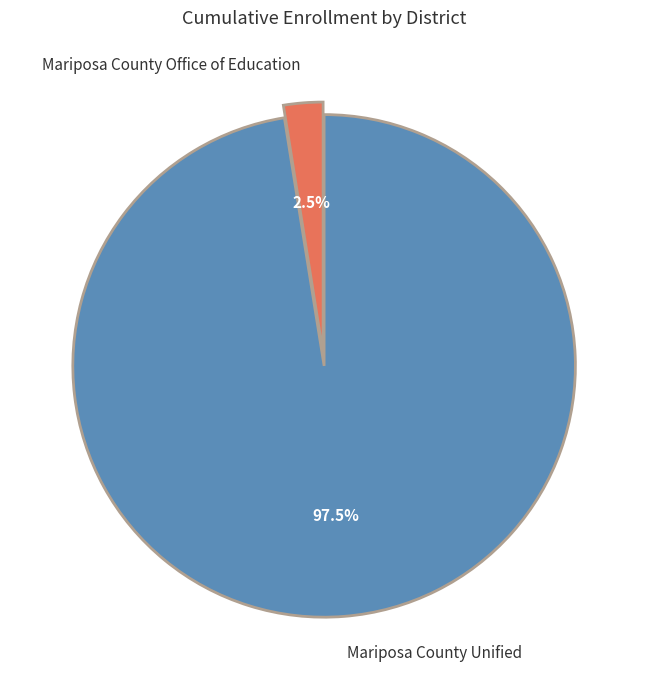

To the nearest percent, what is the difference between the largest and smallest slice percentages?

95%